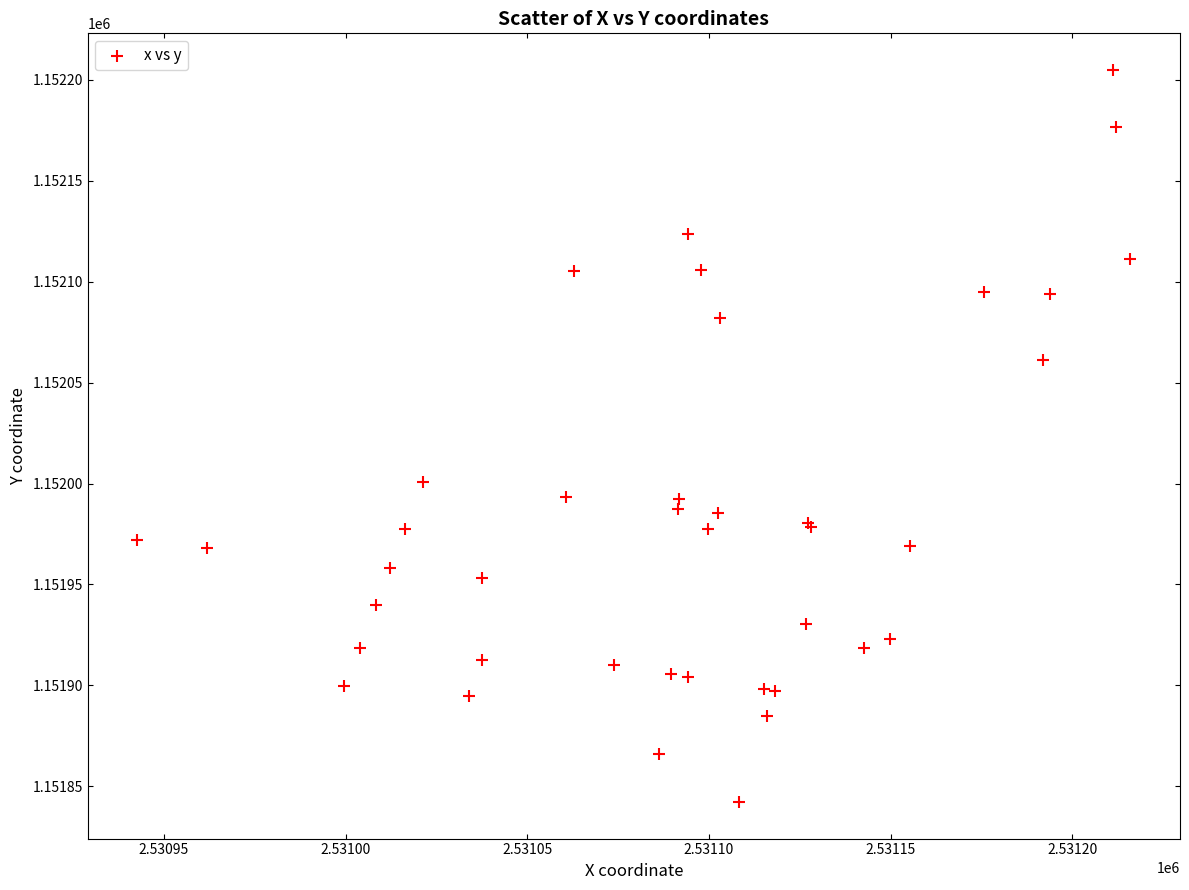

What Y value in the scatter plot is closest to 1152023?

1152000.8